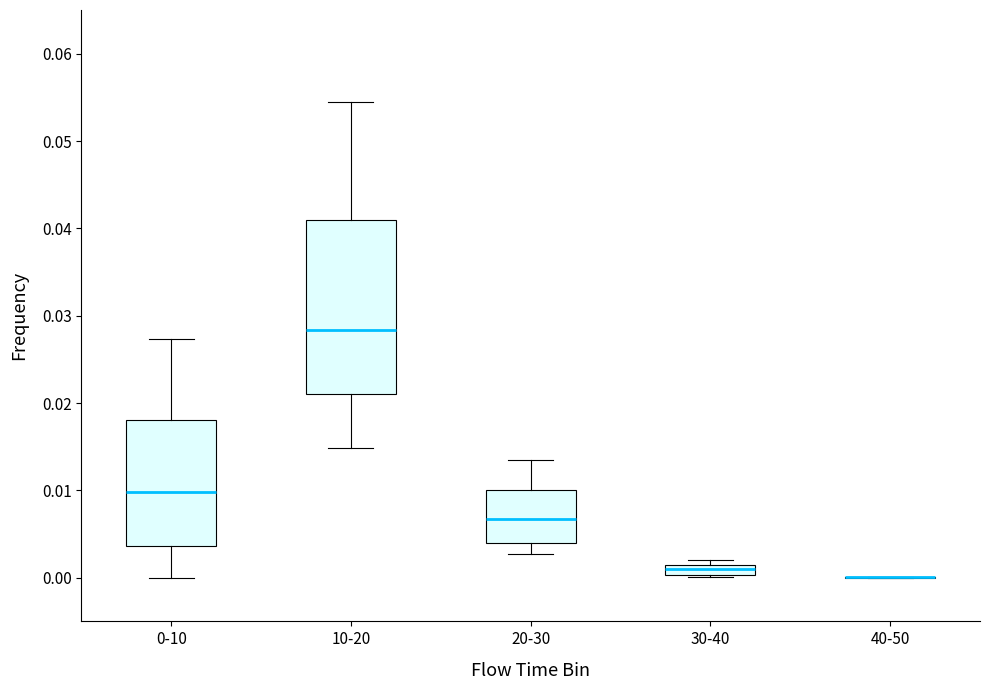

Which box is the tallest, from its lower edge to its upper edge?

10-20